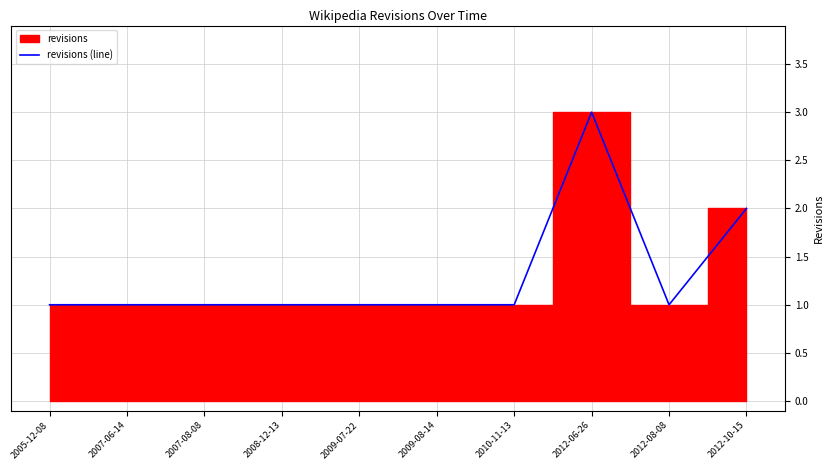

True or false: the data shows 2 at 2012-10-15.

True